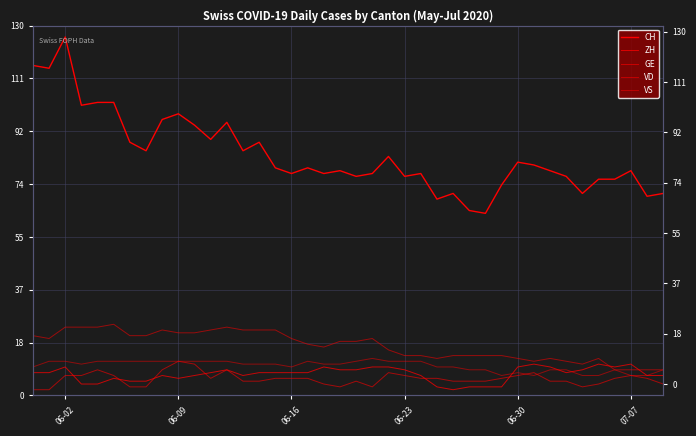

What is the minimum value for GE?

2